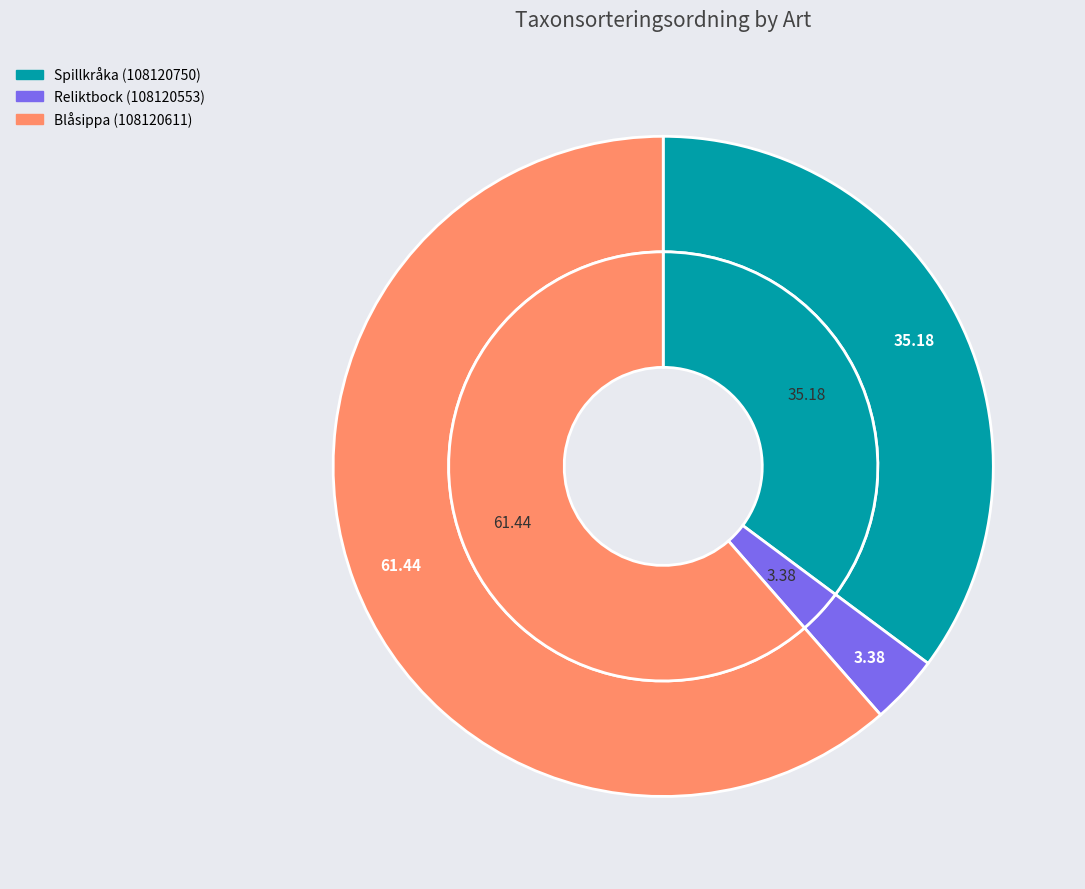

To the nearest percent, what portion does Spillkråka (108120750) represent?

35%